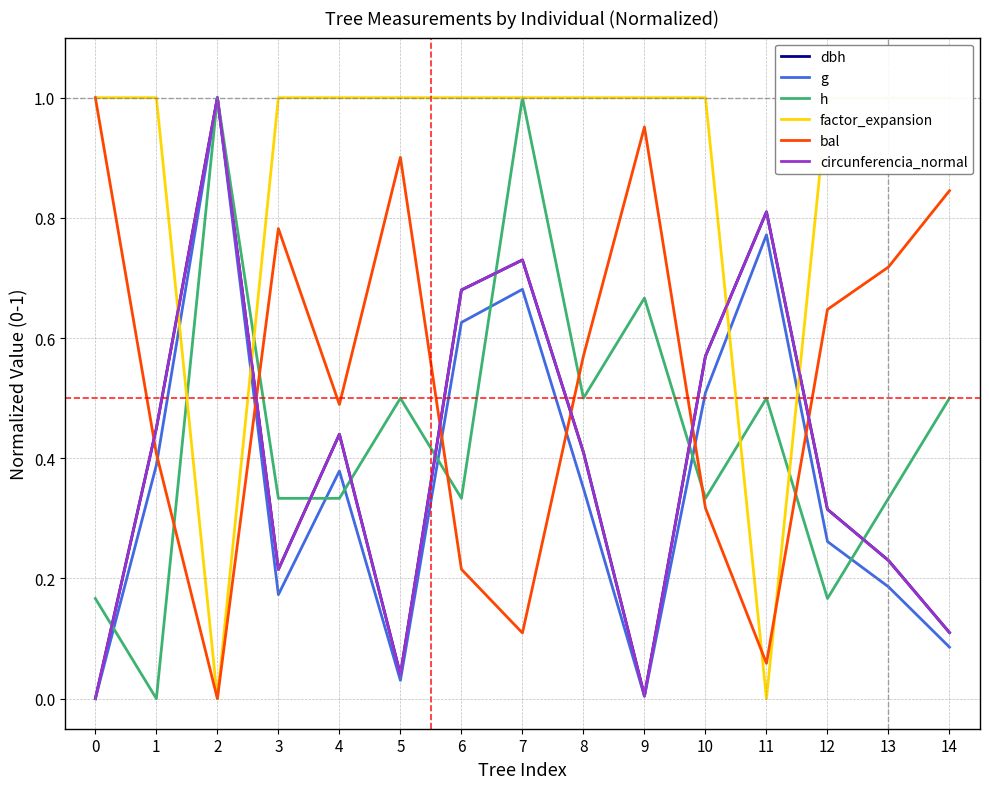

Is it true that h equals 0.1 at 10?

False